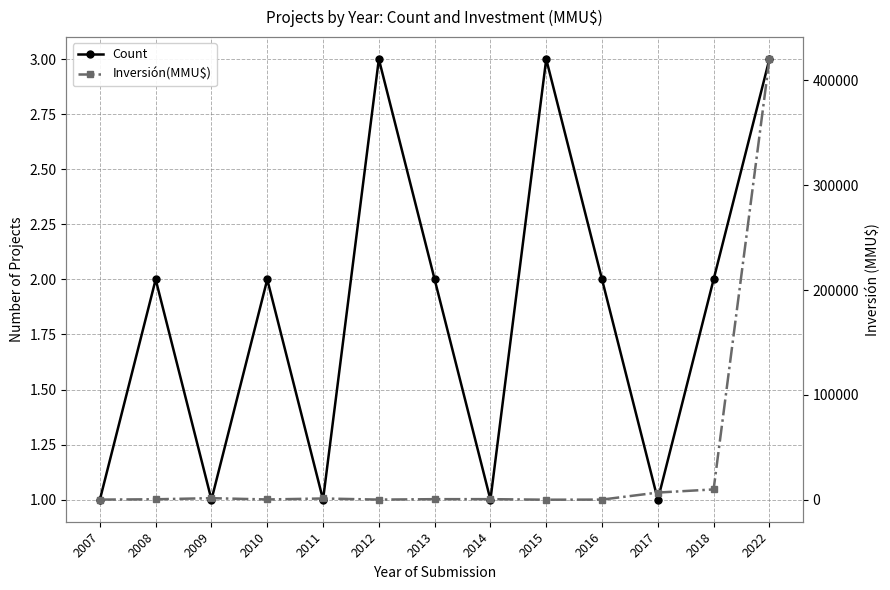

True or false: Inversión(MMU$) has a value of 420000 at 2022.

True